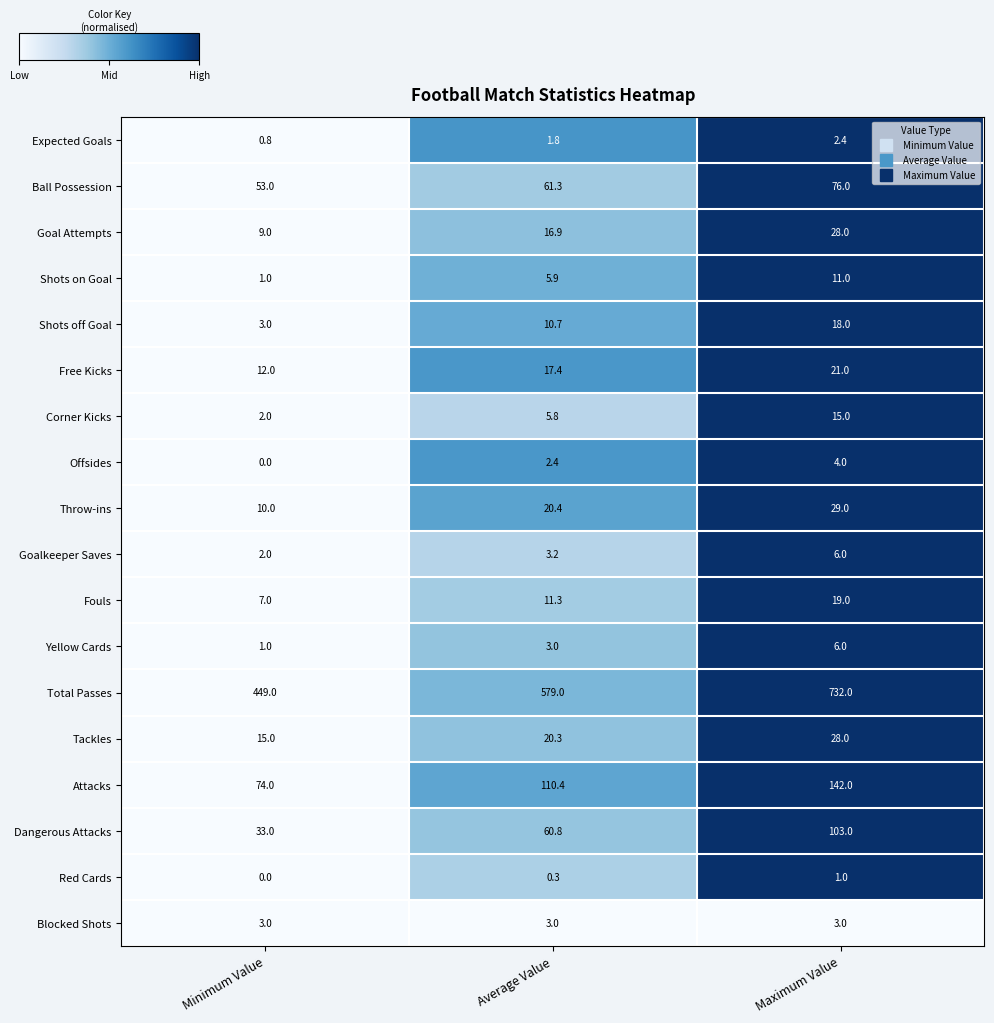

At how many categories does at least one series exceed 0?

3